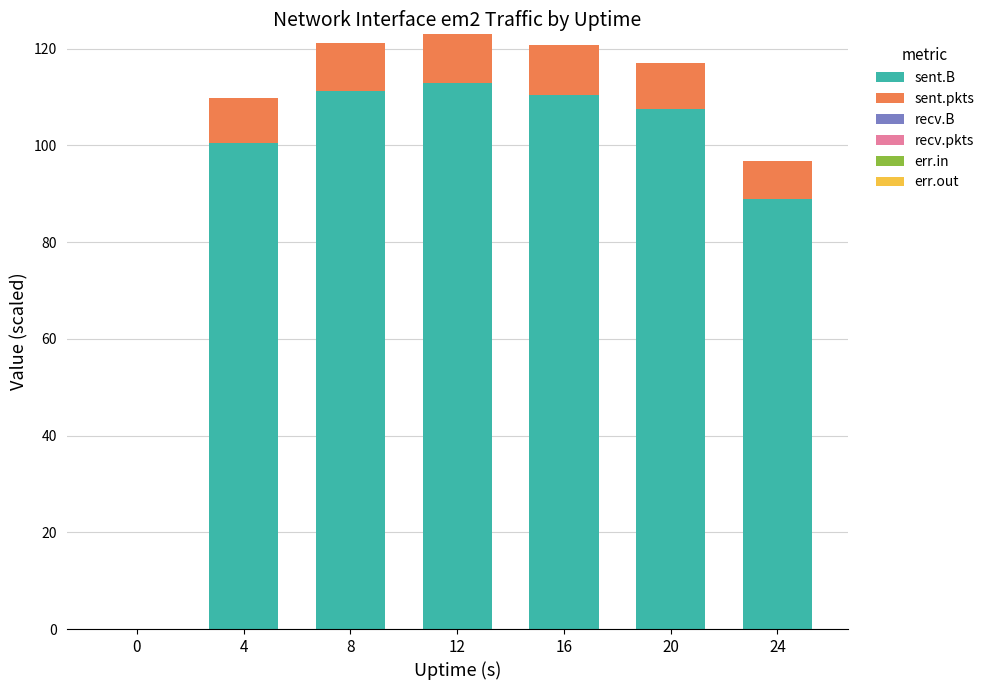

At which label is sent.B closest to 56?

24